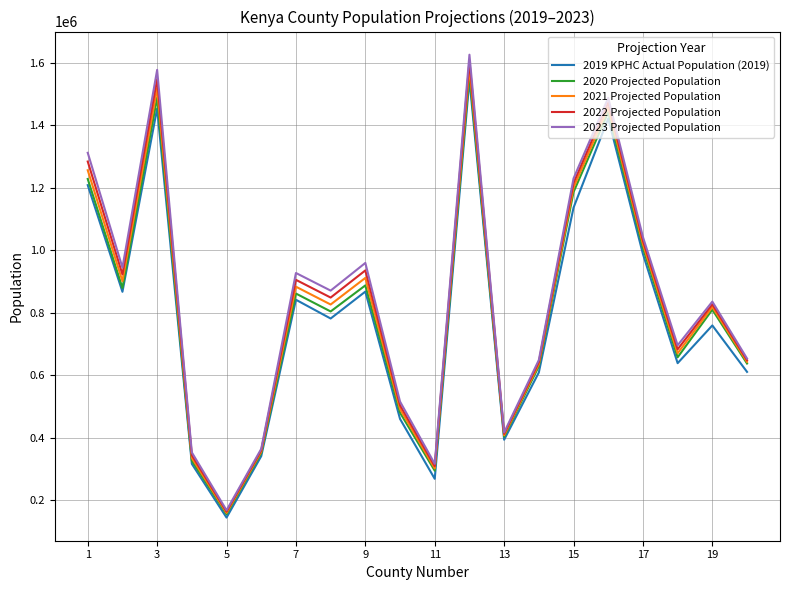

Rank the series by their average value, from highest to lowest.

2023 Projected Population, 2022 Projected Population, 2021 Projected Population, 2020 Projected Population, 2019 KPHC Actual Population (2019)